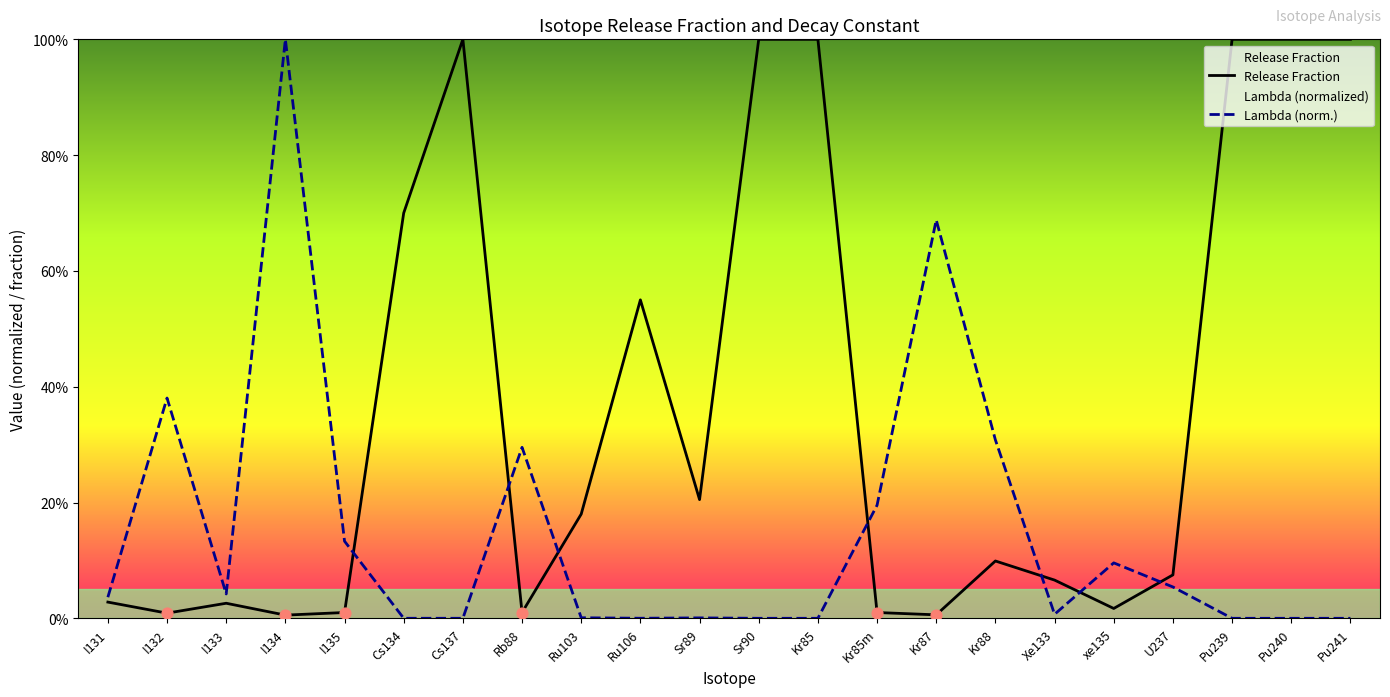

Is the value of Lambda (norm.) at Sr89 greater than the value of Release Fraction at Ru103?

No